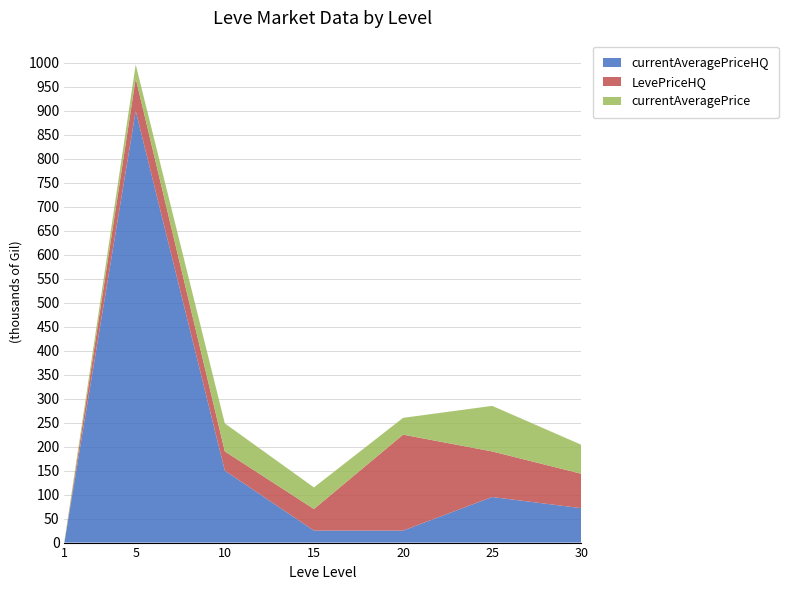

Reading left to right, transcribe all the data shown in this chart.

currentAveragePriceHQ: 1=0.0	5=900000.0	10=150000.0	15=25000.0	20=25000.0	25=95000.0	30=71750.0
LevePriceHQ: 1=0.0	5=67450.0	10=40070.2	15=45000.0	20=200000.0	25=95000.0	30=71750.0
currentAveragePrice: 1=3307.0	5=29059.6	10=58391.8	15=45000.0	20=35000.0	25=95000.0	30=60400.0